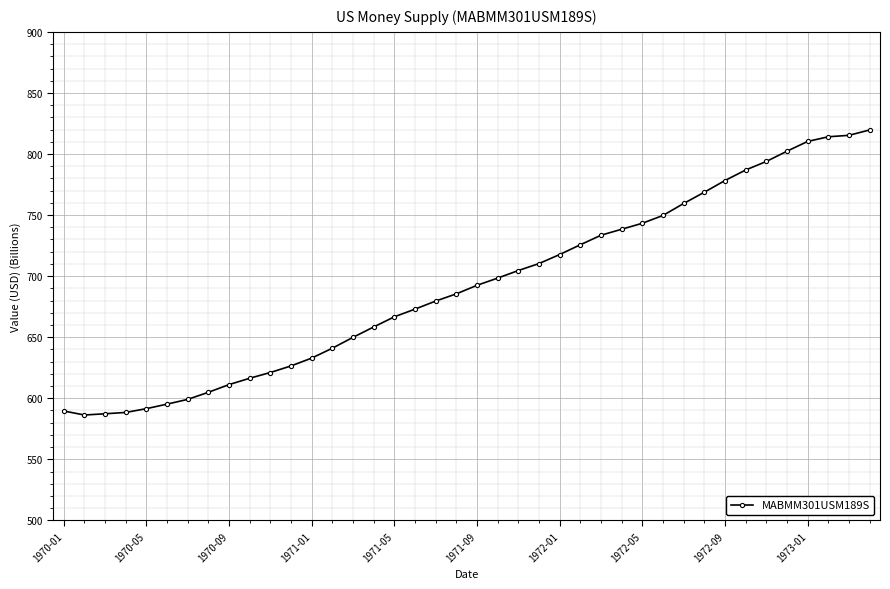

What is the value of the 17th point from the left?

666.7